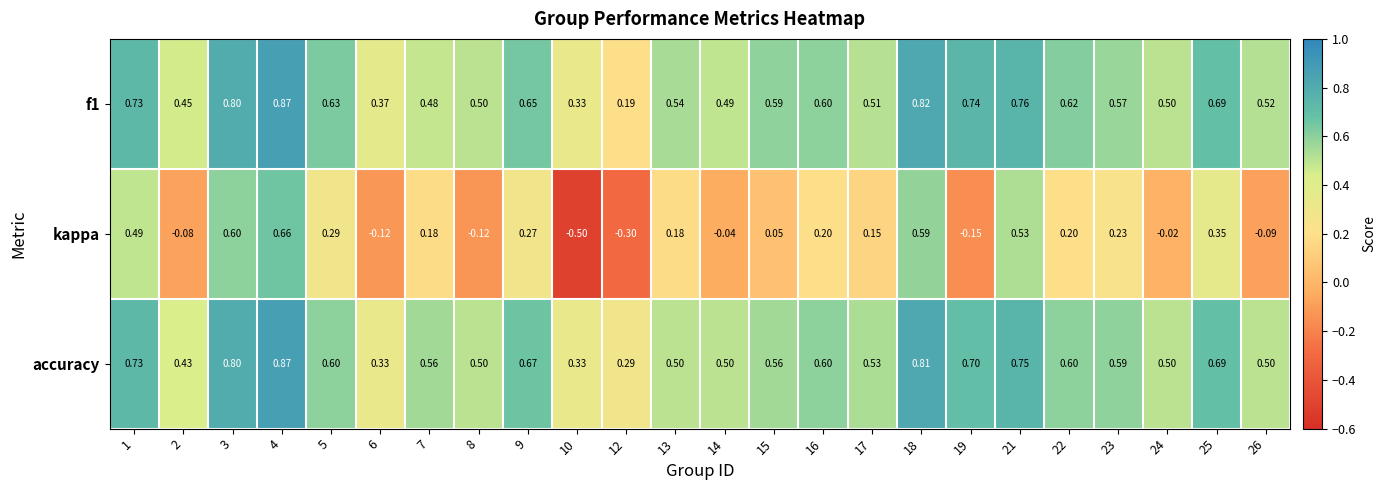

Between 1 and 10, which series saw the biggest shift?

kappa